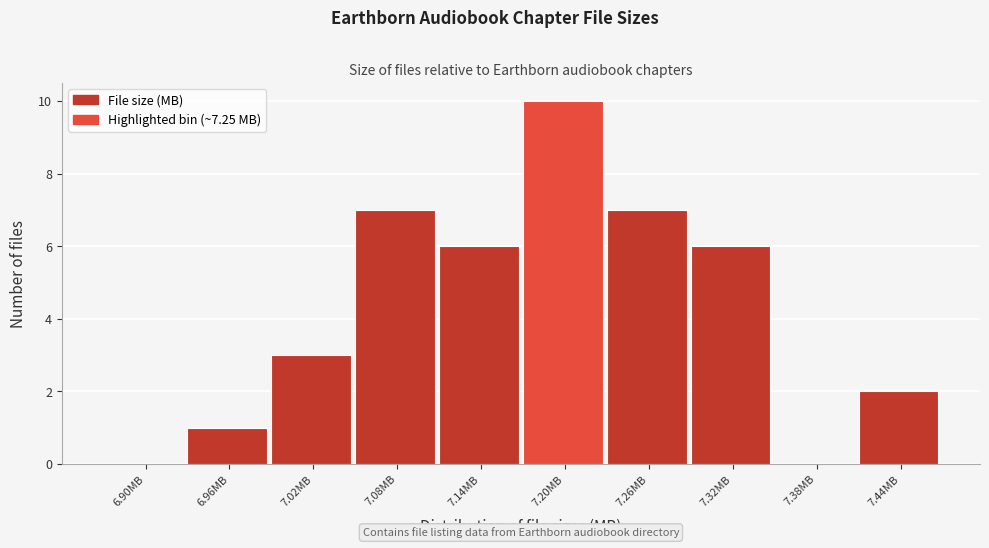

Reading right to left, what are all the values shown in this chart?

7.44MB=2	7.38MB=0	7.32MB=6	7.26MB=7	7.20MB=10	7.14MB=6	7.08MB=7	7.02MB=3	6.96MB=1	6.90MB=0